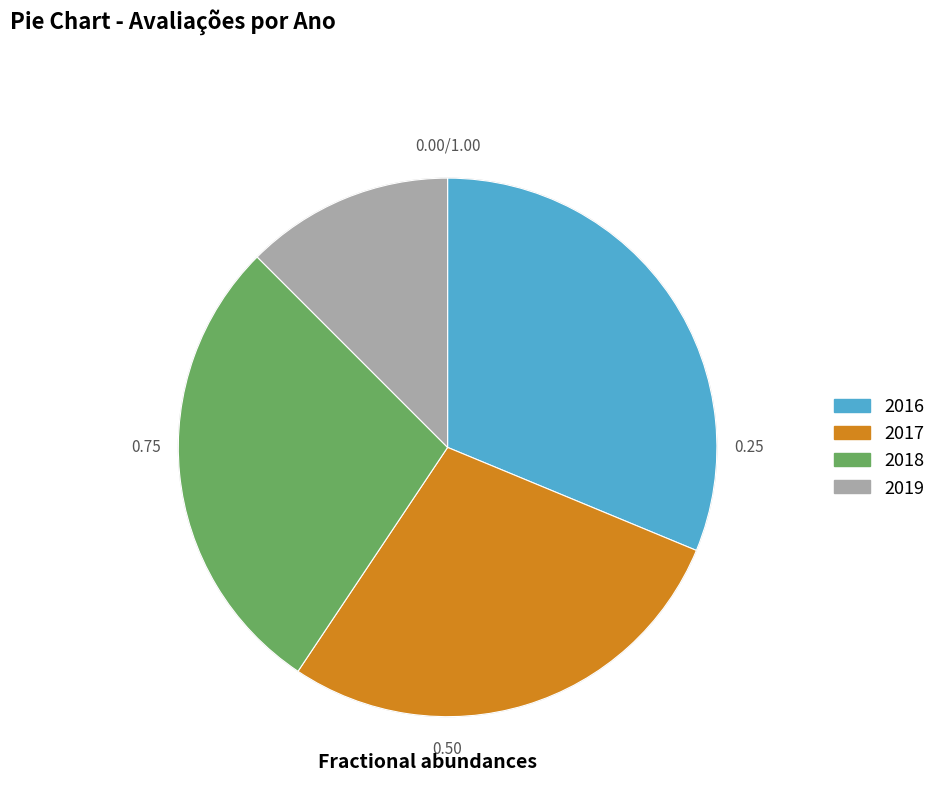

Which category has the biggest portion of the pie?

2016